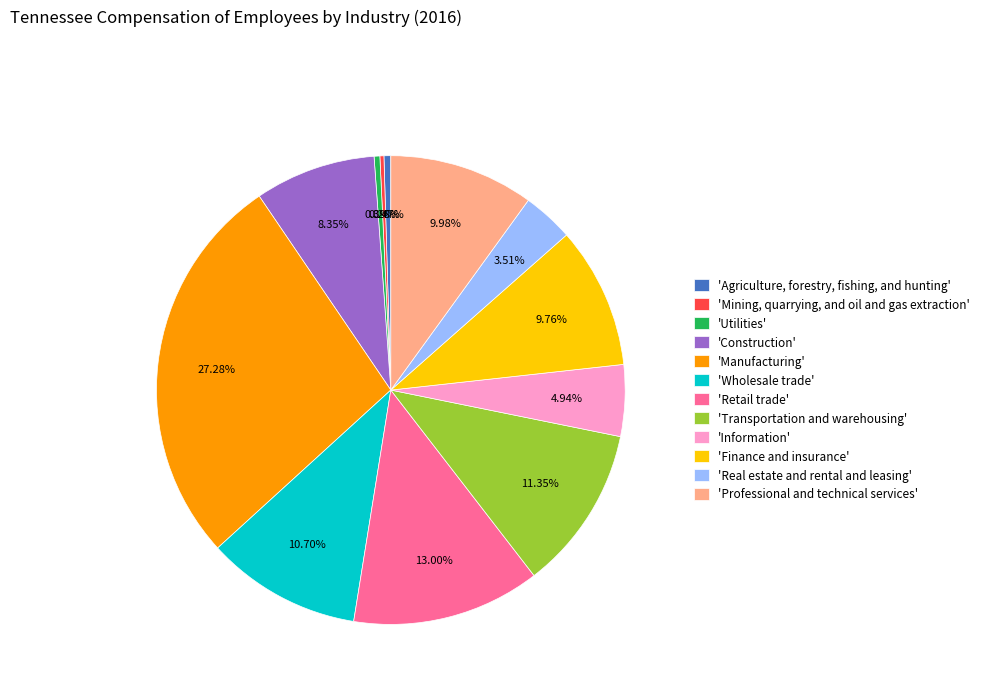

Which slice is the largest?

'Manufacturing'